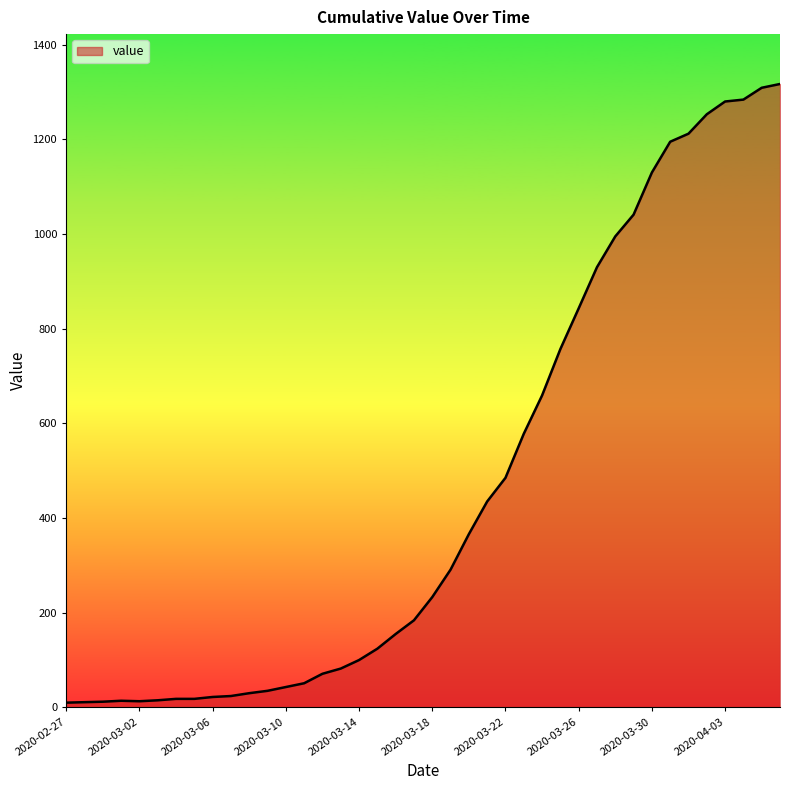

What is the difference between the maximum and minimum values?

1307